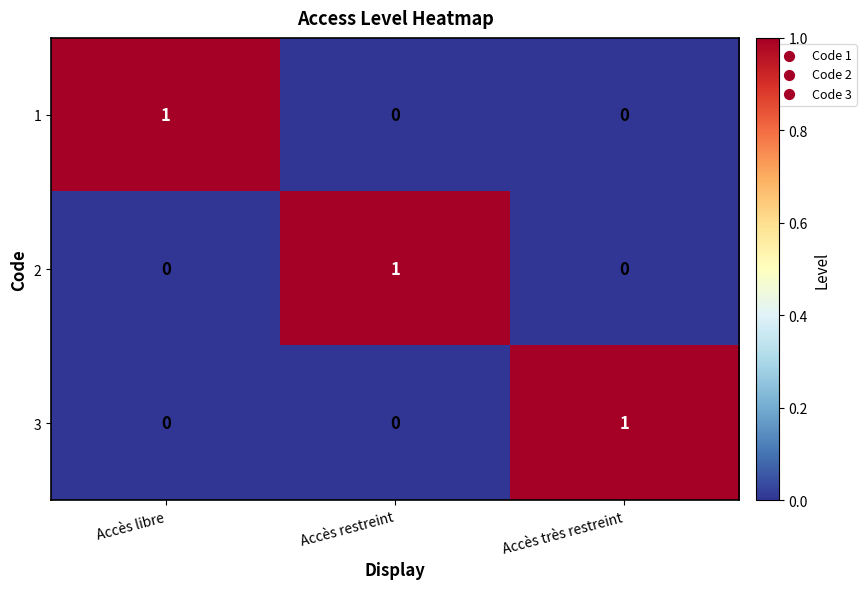

Reading left to right, what are all the values shown in this chart?

1: 1	0	0
2: 0	1	0
3: 0	0	1